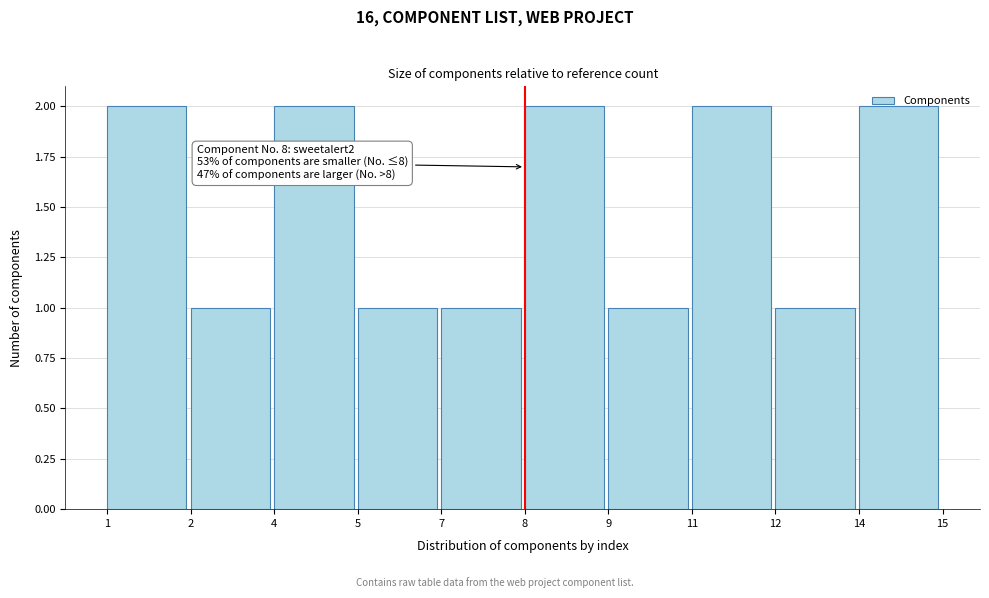

The value at 5 is 0. True or false?

False